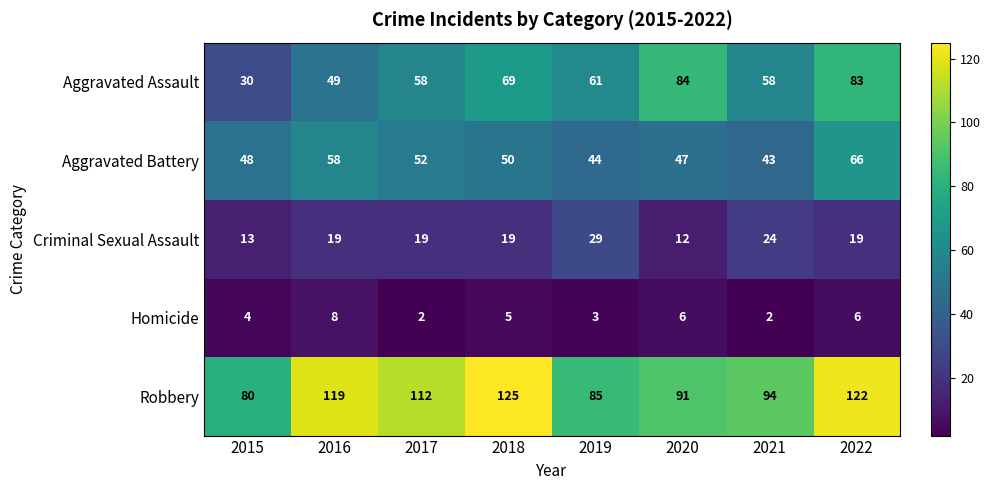

True or false: Homicide has a value of 3 at 2019.

True